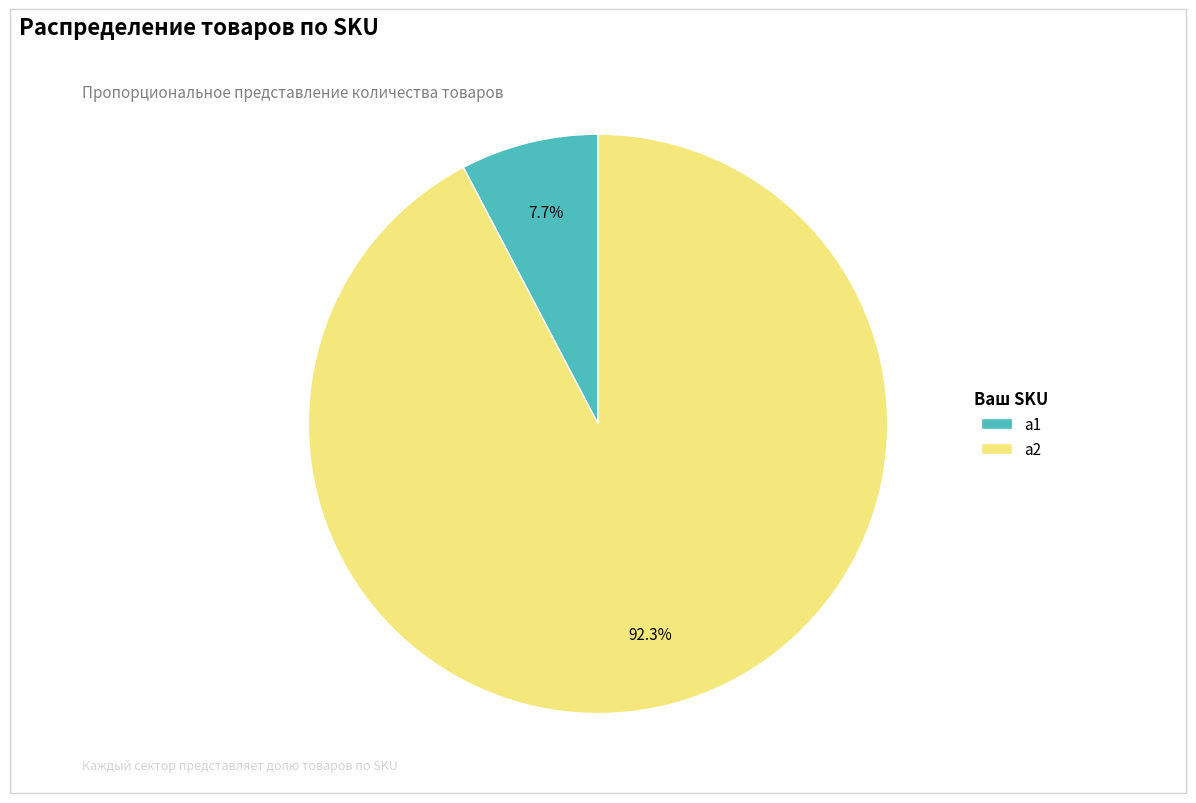

Which category has the biggest portion of the pie?

a2